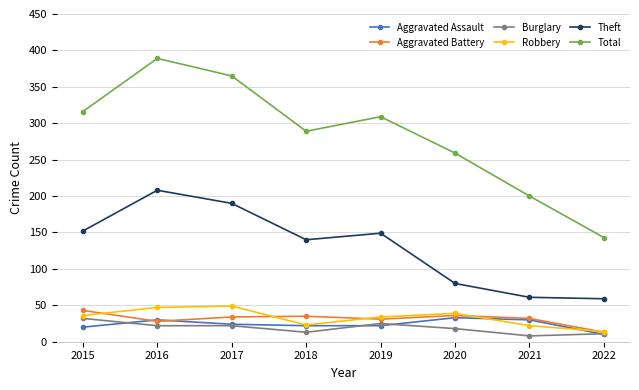

What is the maximum value for Burglary?

32